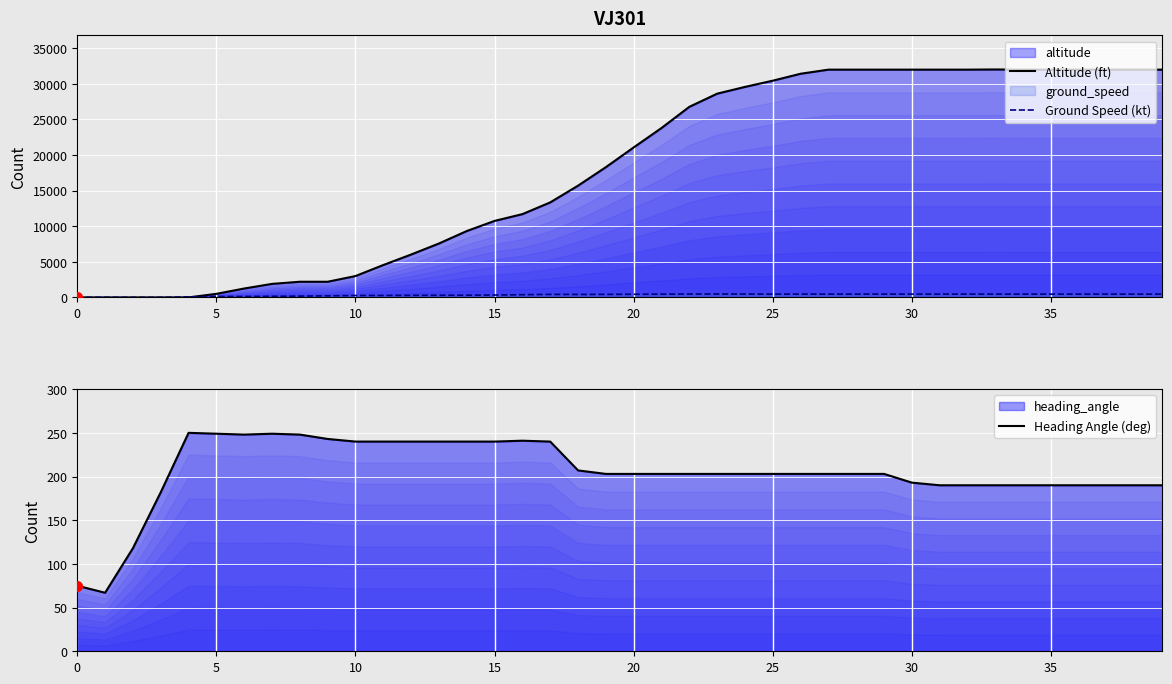

Rank the series by their maximum value, from highest to lowest.

Altitude (ft), Ground Speed (kt), Heading Angle (deg)